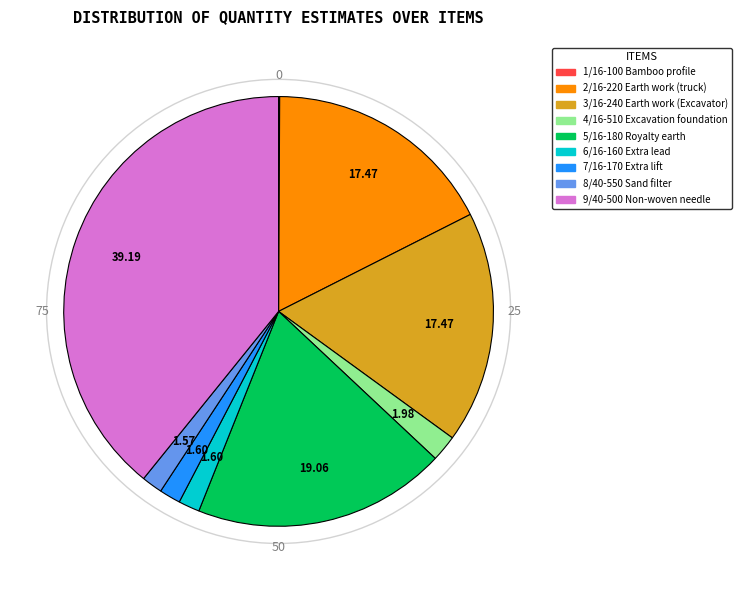

Do 2/16-220 Earth work (truck) and 6/16-160 Extra lead together represent more than half of the pie?

No